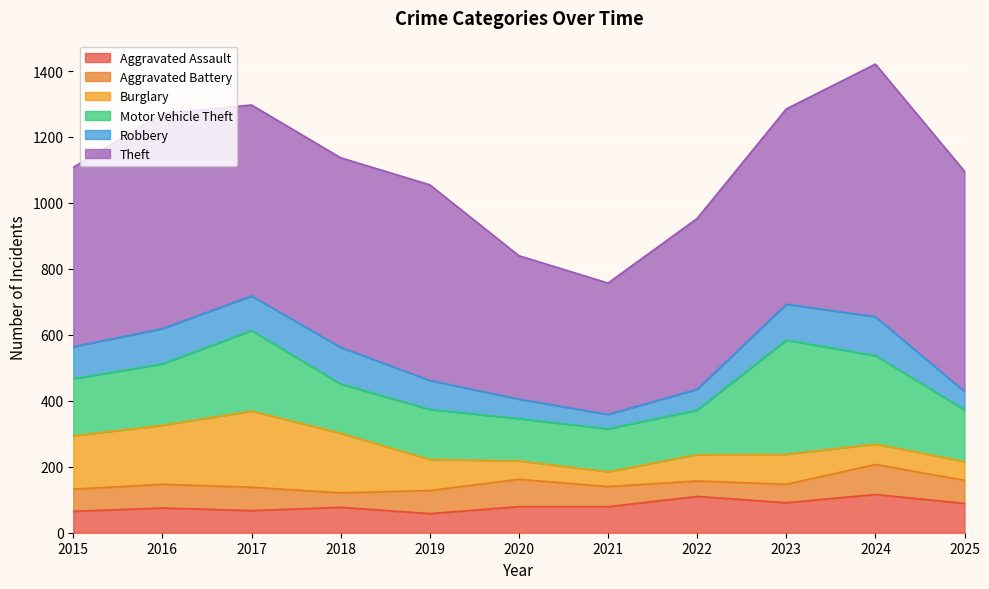

What is the maximum value for Aggravated Battery?

91